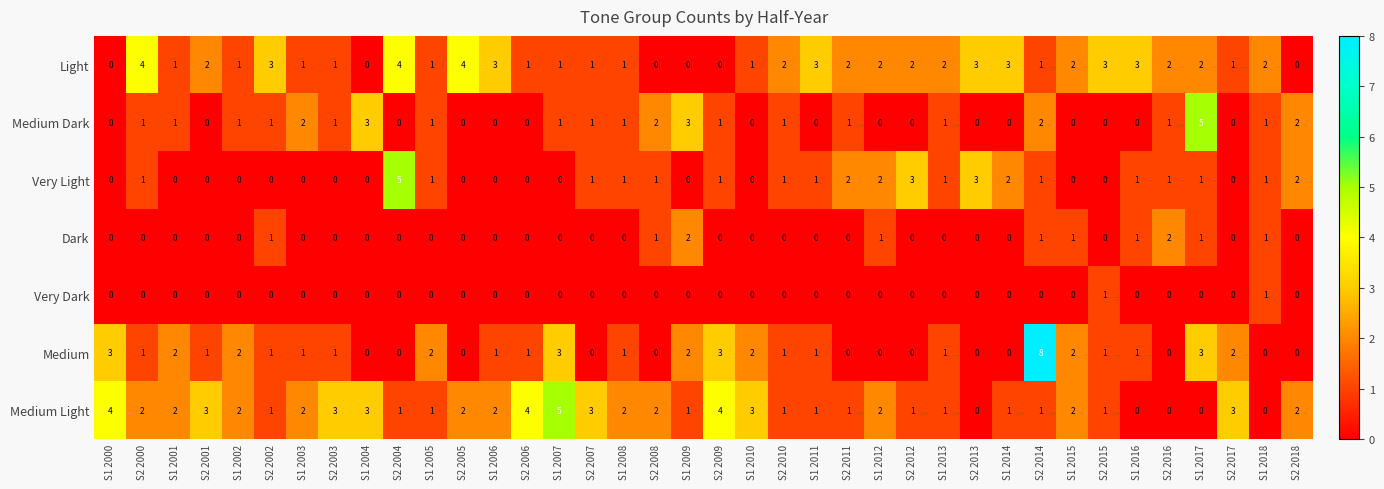

Which label corresponds to the largest value in the chart?

S2 2014